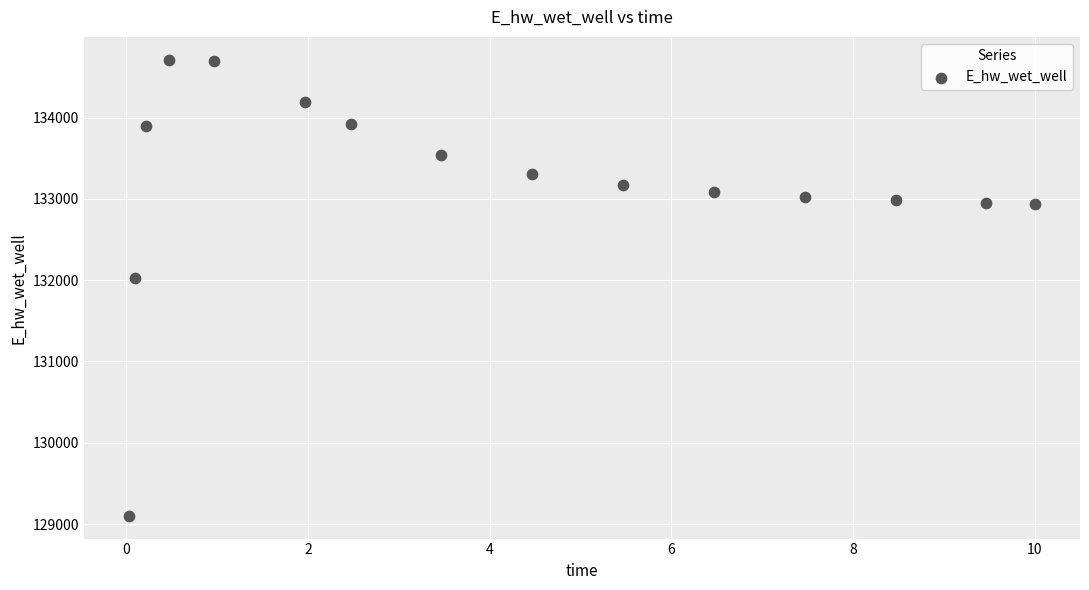

What is the range of Y values (max minus min)?

5610.1